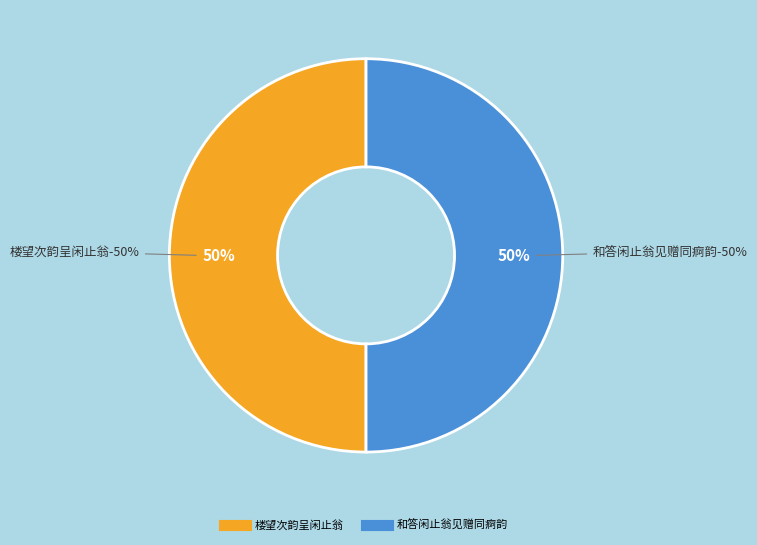

Which slice is the largest?

楼望次韵呈闲止翁